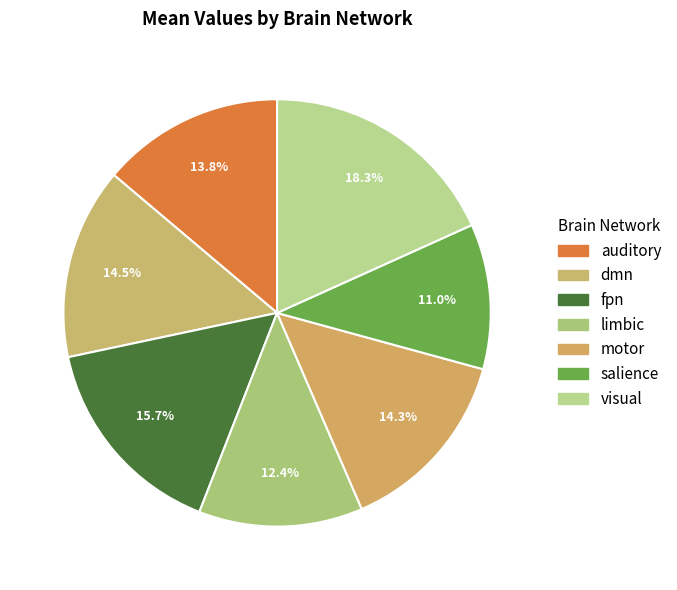

Does any single category account for the majority?

No